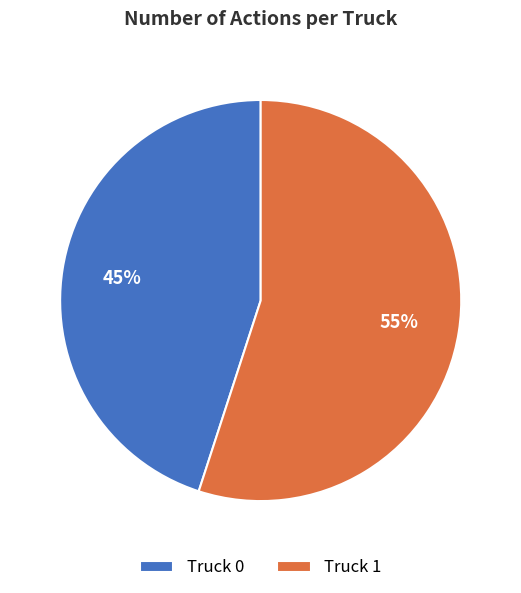

Between Truck 0 and Truck 1, which is larger?

Truck 1